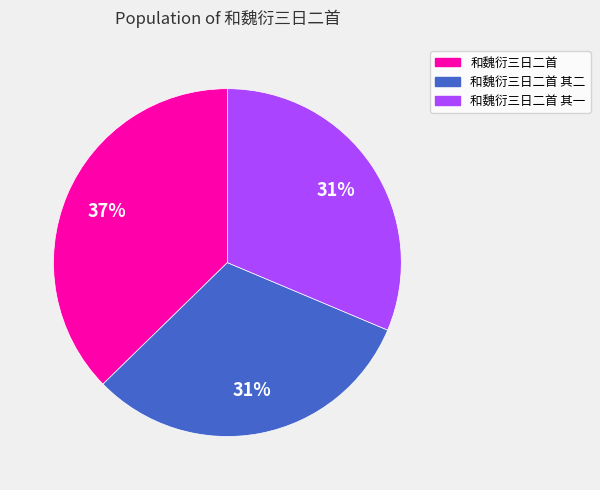

To the nearest percent, what is the average slice percentage?

33%